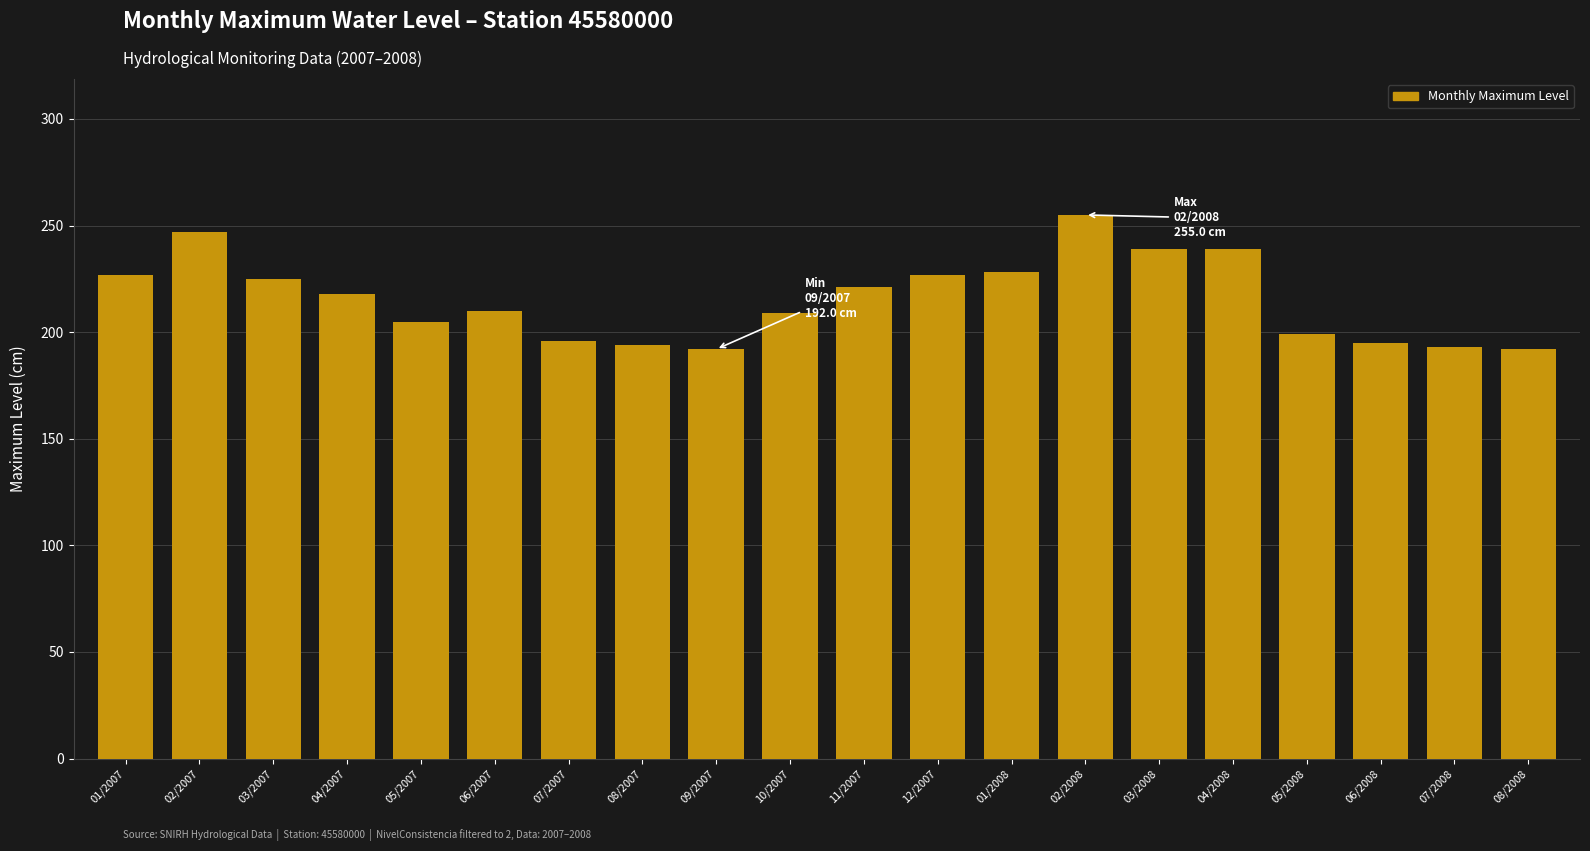

What is the label of the 14th bar from the left?

02/2008